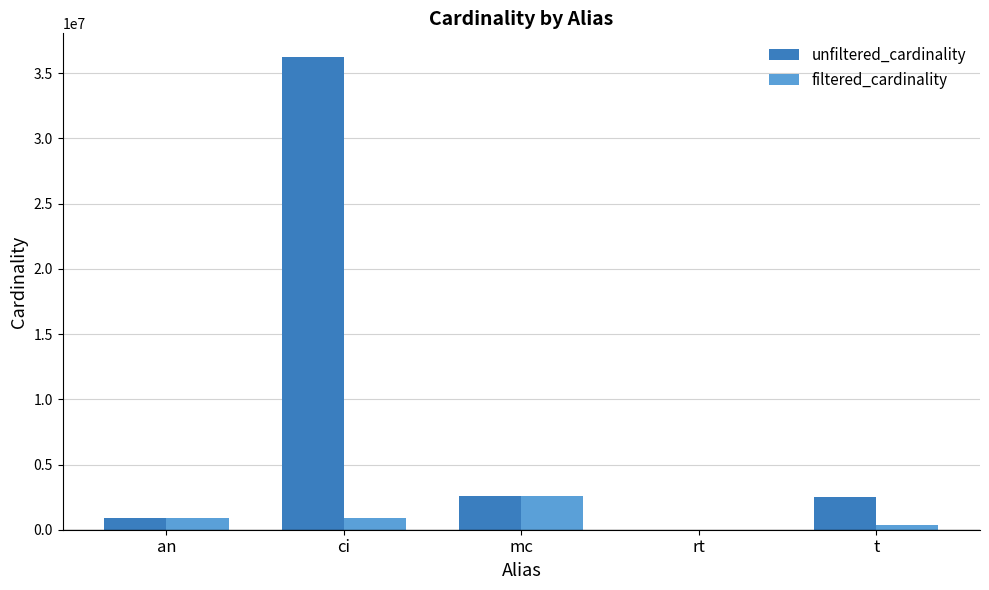

How many groups of bars are there?

5